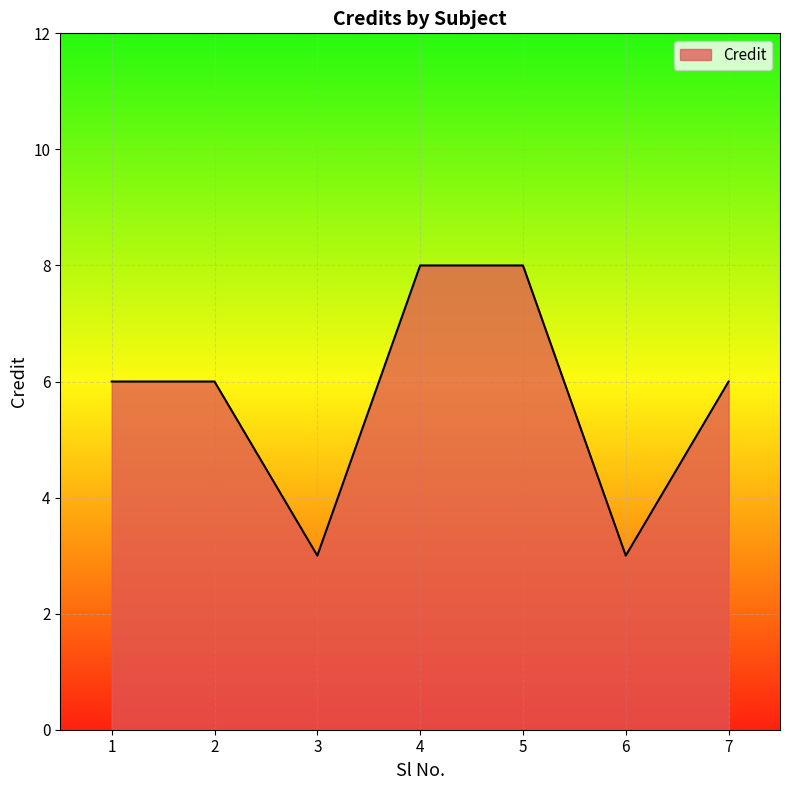

How many series are shown in this chart?

1